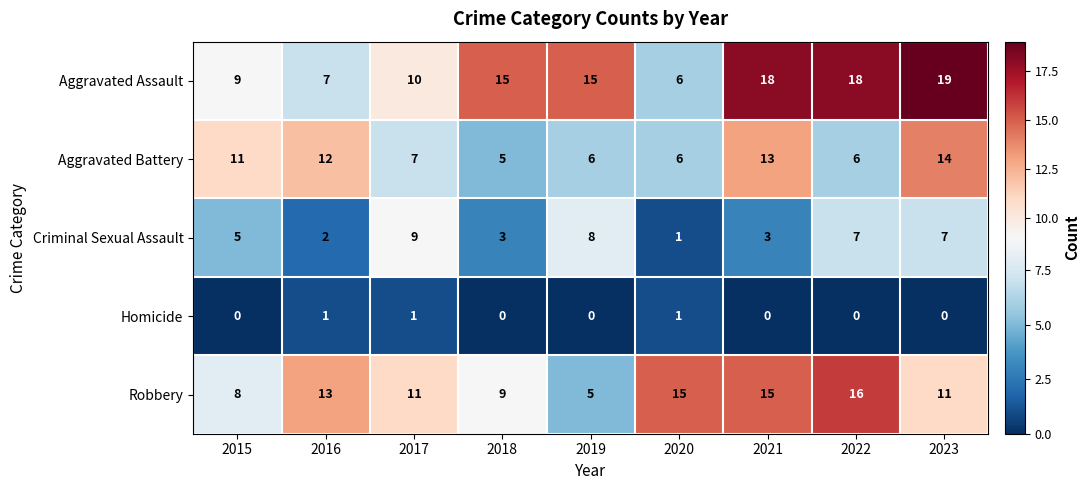

Between 2015 and 2016, which series saw the biggest shift?

Robbery